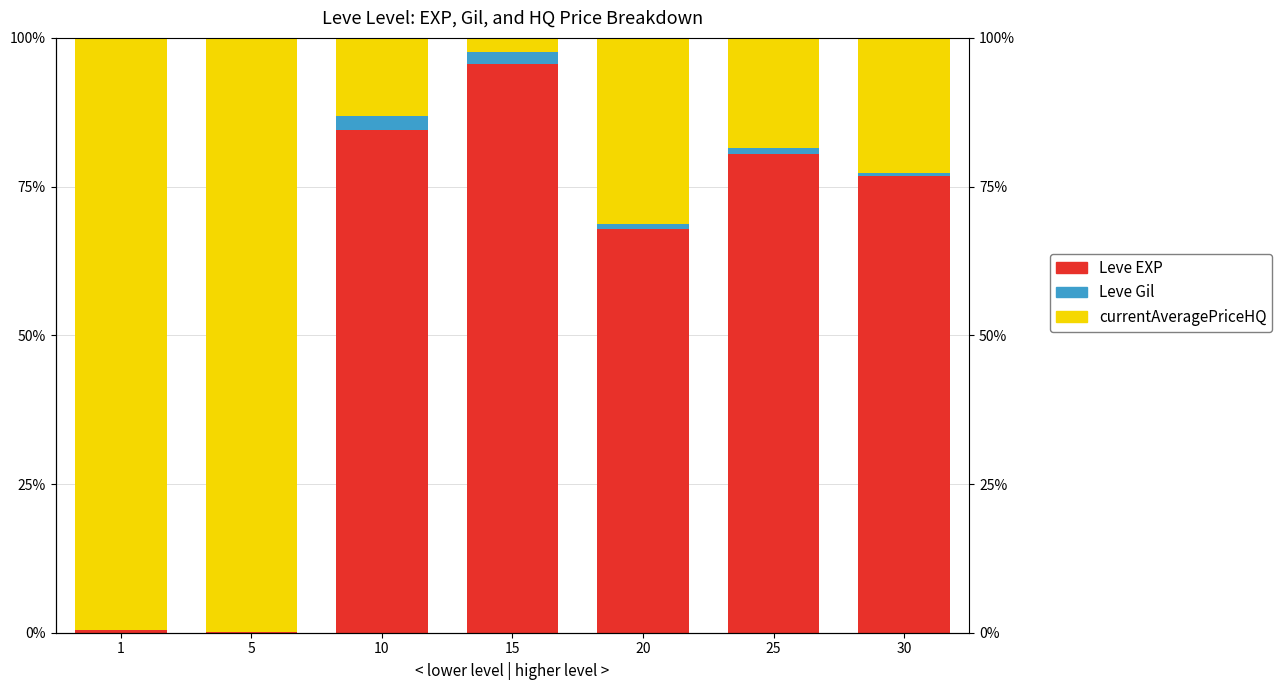

Which series changed the most between 15 and 25?

currentAveragePriceHQ